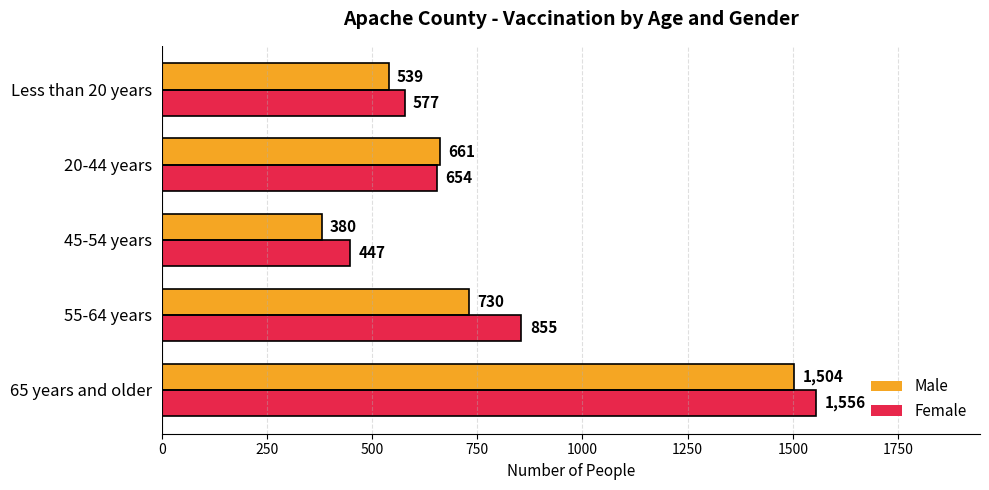

The value of Male at 20-44 years is 245. True or false?

False